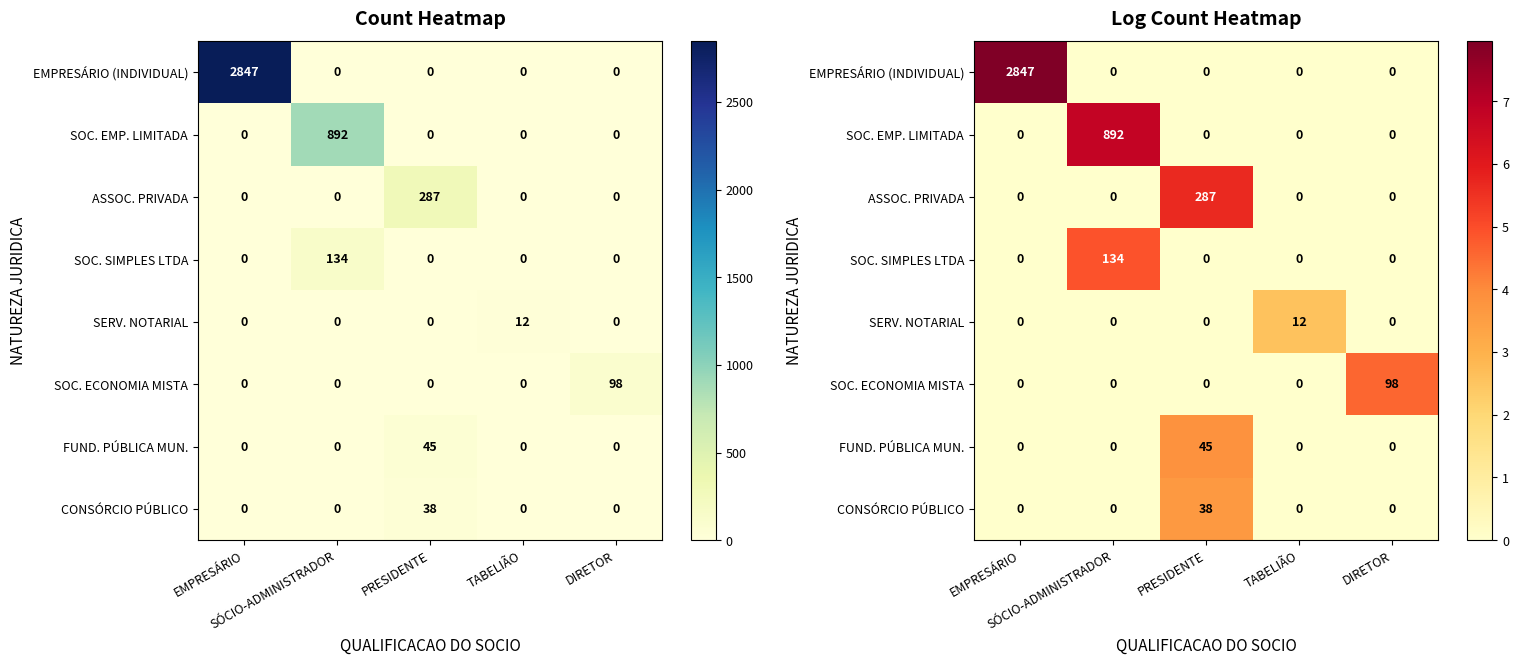

List the labels in order of SOC. SIMPLES LTDA value, largest first.

SÓCIO-ADMINISTRADOR, EMPRESÁRIO, PRESIDENTE, TABELIÃO, DIRETOR